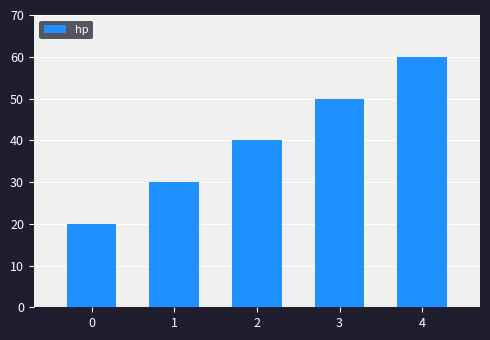

Count the number of categories in the chart.

5